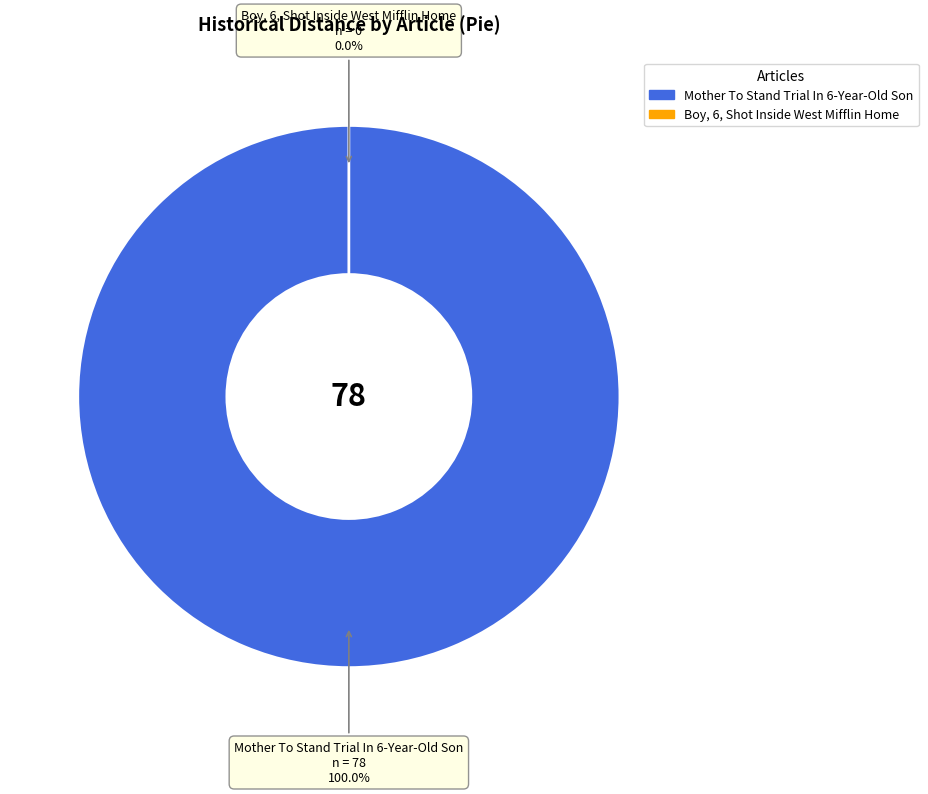

Which category accounts for the majority?

Mother To Stand Trial In 6-Year-Old Son